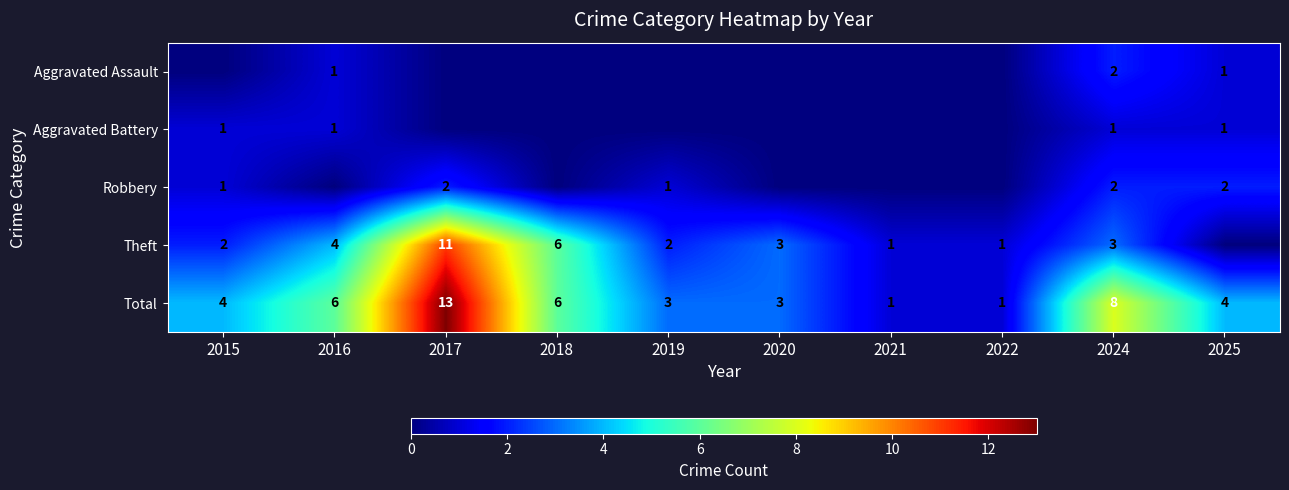

What is the sum of all Total values?

49